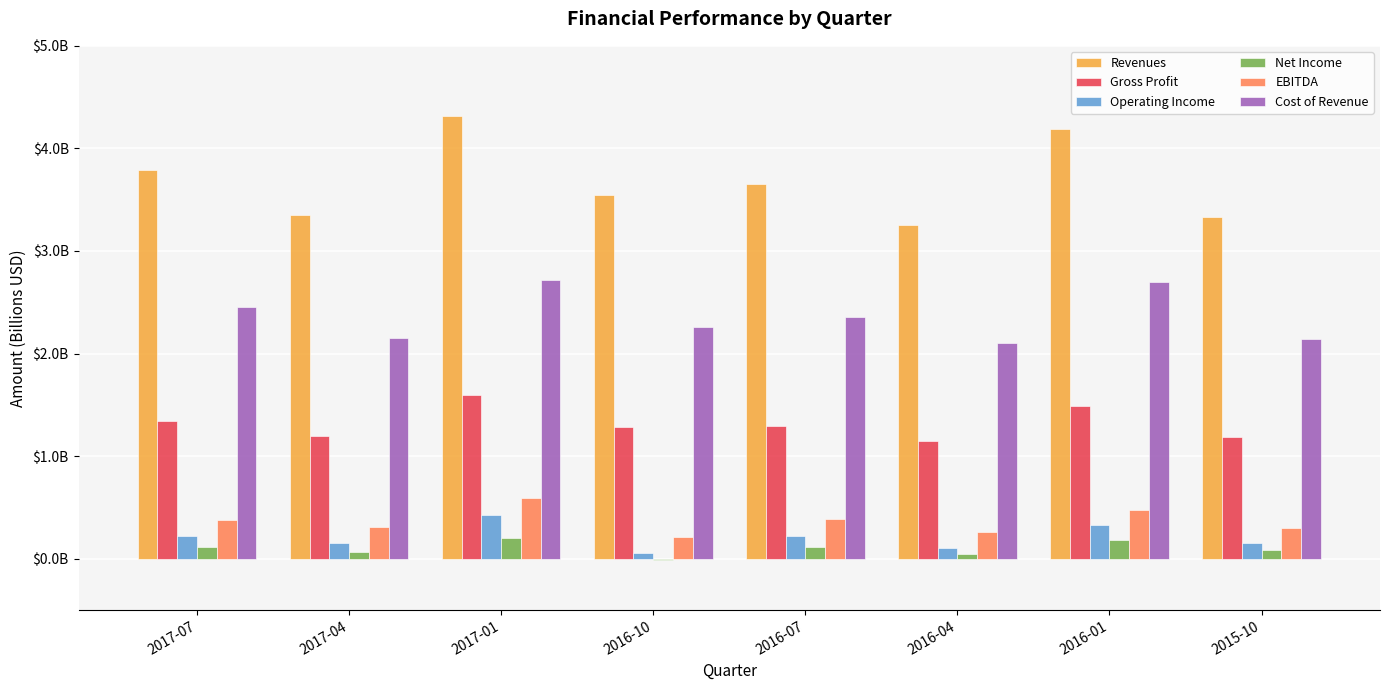

Are the bars grouped side by side (vs. stacked)?

Yes